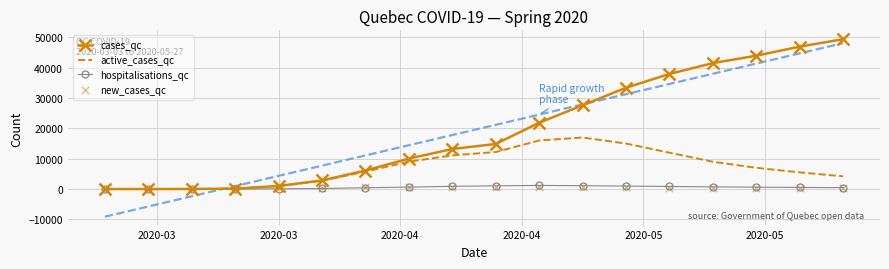

Which series reaches the maximum Y coordinate?

cases_qc